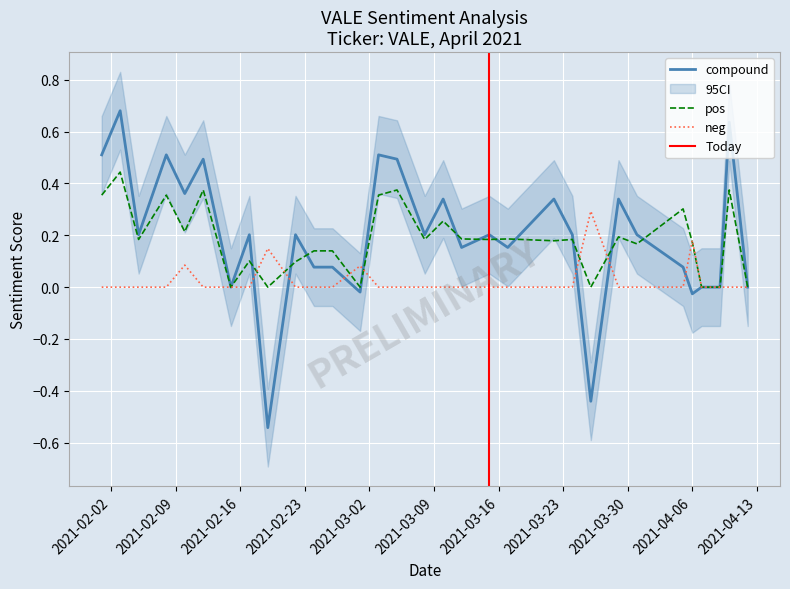

True or false: pos has more than 2 points higher than both neighbors.

True